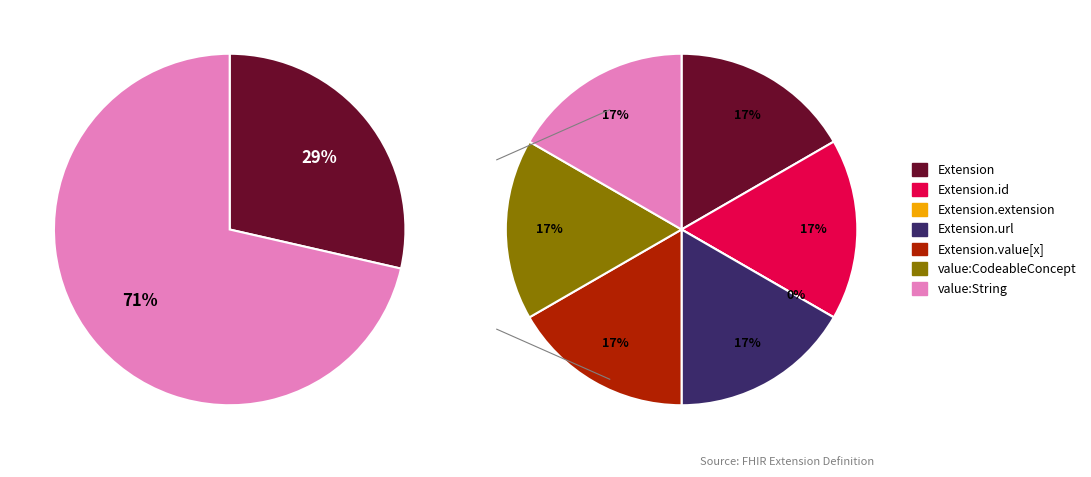

Rank the categories by value from highest to lowest.

Extension, Extension.id, Extension.url, Extension.value[x], Extension.value[x]:valueCodeableConcept, Extension.value[x]:valueString, Extension.extension